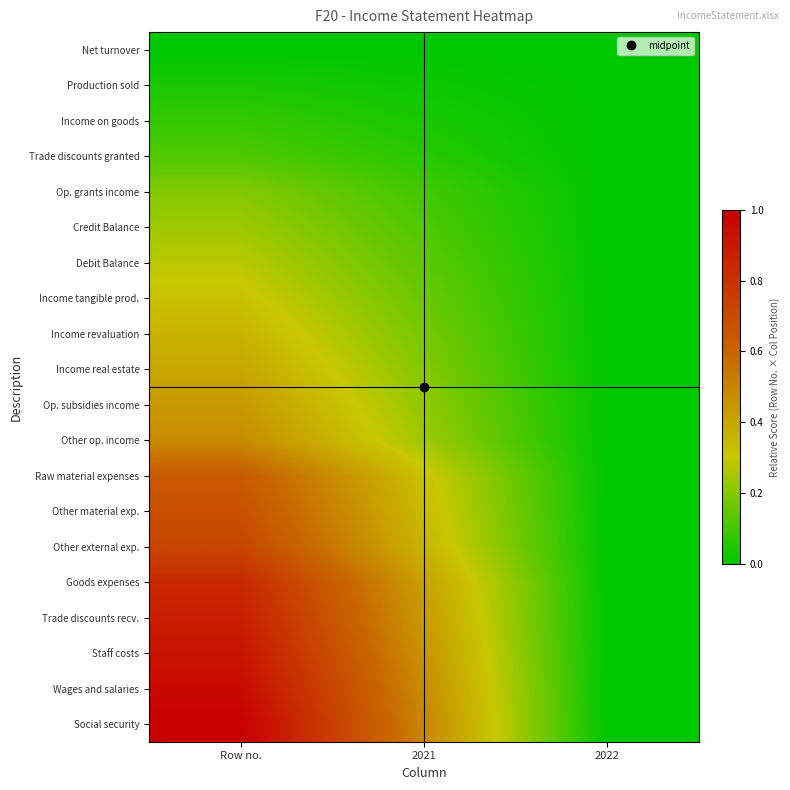

Rank the series at Row no. from highest to lowest value.

Social security, Wages and salaries, Staff costs, Trade discounts recv., Goods expenses, Other external exp., Other material exp., Raw material expenses, Other op. income, Op. subsidies income, Income real estate, Income revaluation, Income tangible prod., Debit Balance, Credit Balance, Op. grants income, Trade discounts granted, Income on goods, Production sold, Net turnover